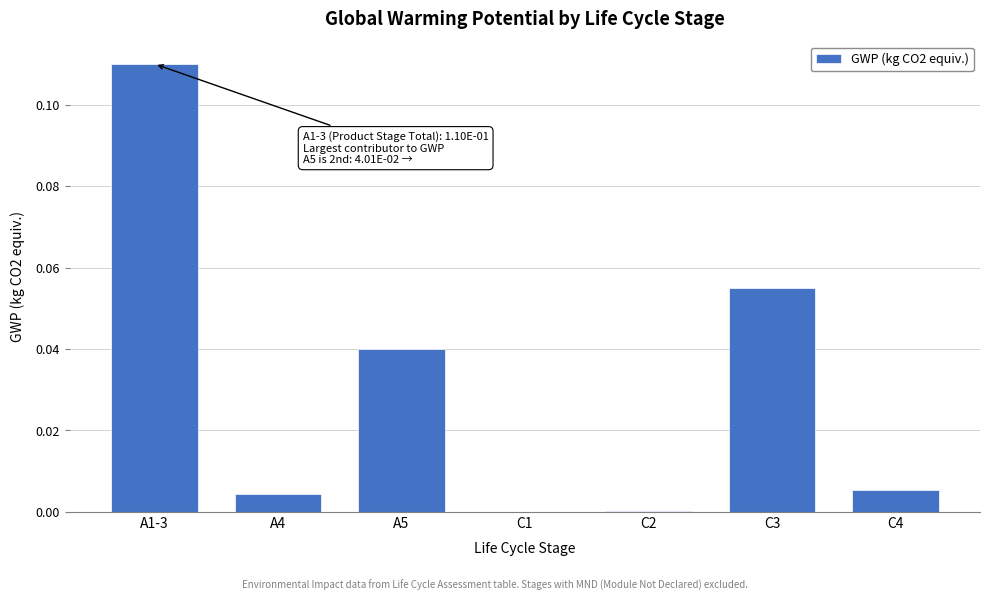

Between A5 and C4, which is larger?

A5